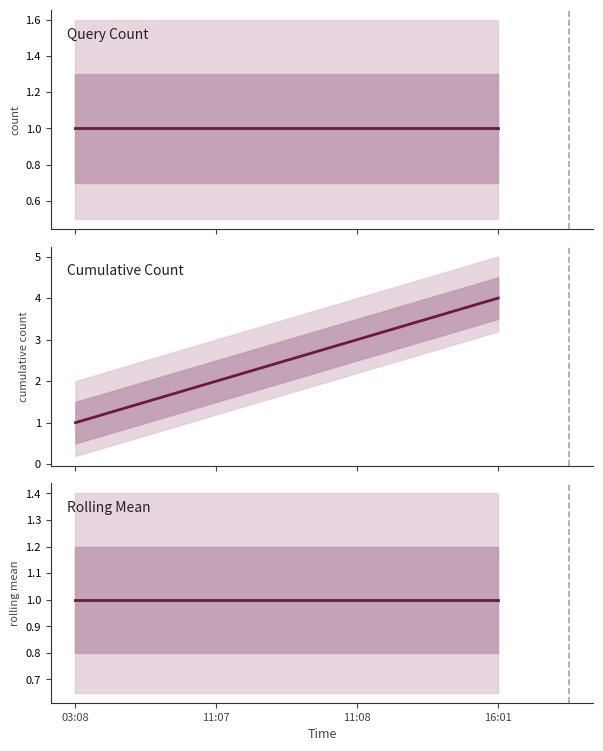

Reading left to right, extract all data points from this chart.

Query Count: 1	1	1	1
Cumulative Count: 1	2	3	4
Rolling Mean: 1	1	1	1